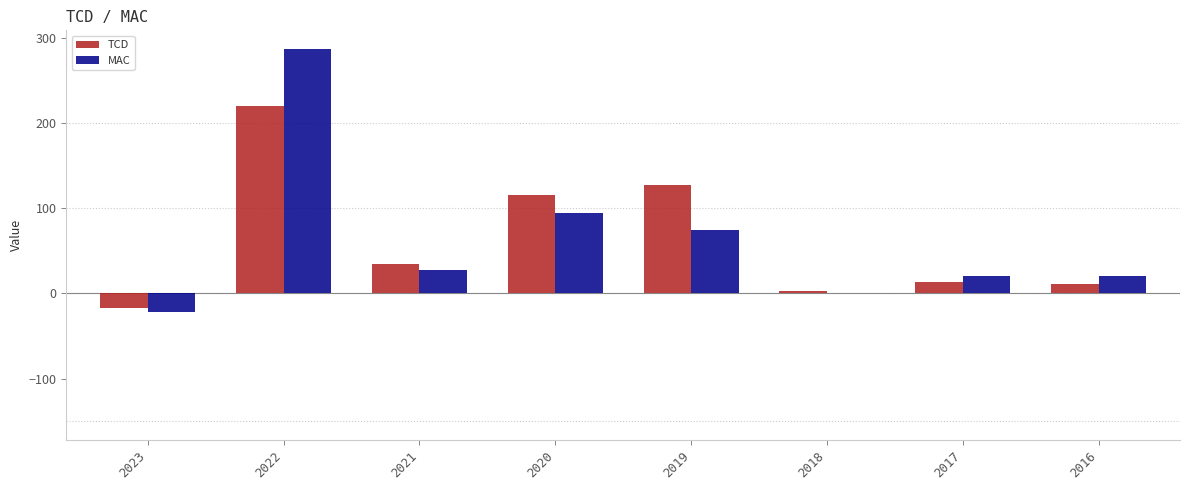

What is the maximum value for MAC?

286.8